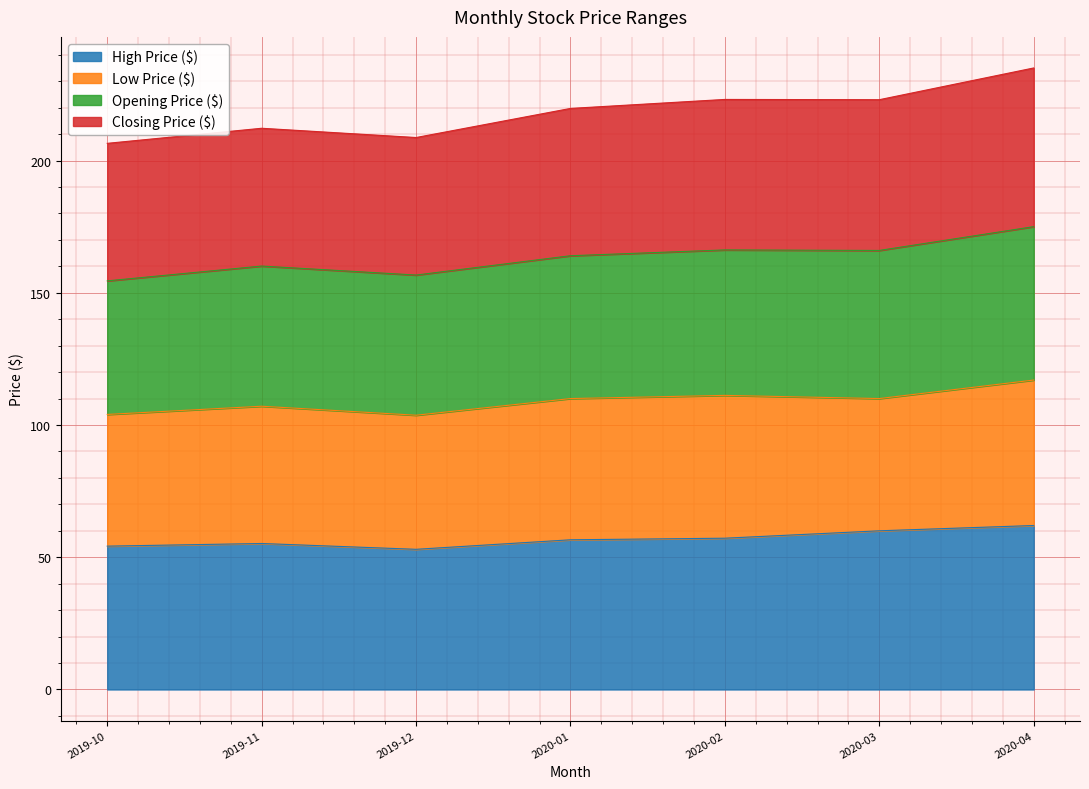

At which label does High Price ($) first exceed 56?

2020-01